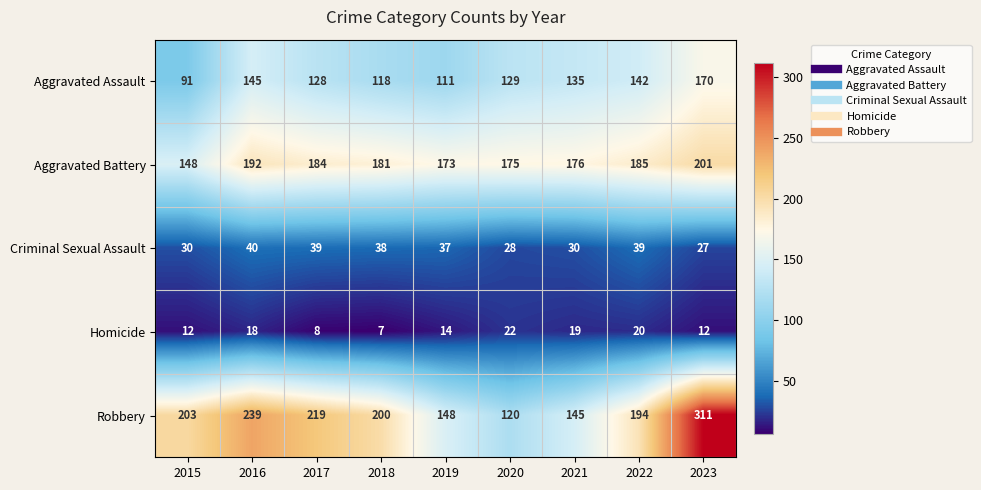

At which category is the sum across all series the highest?

2023